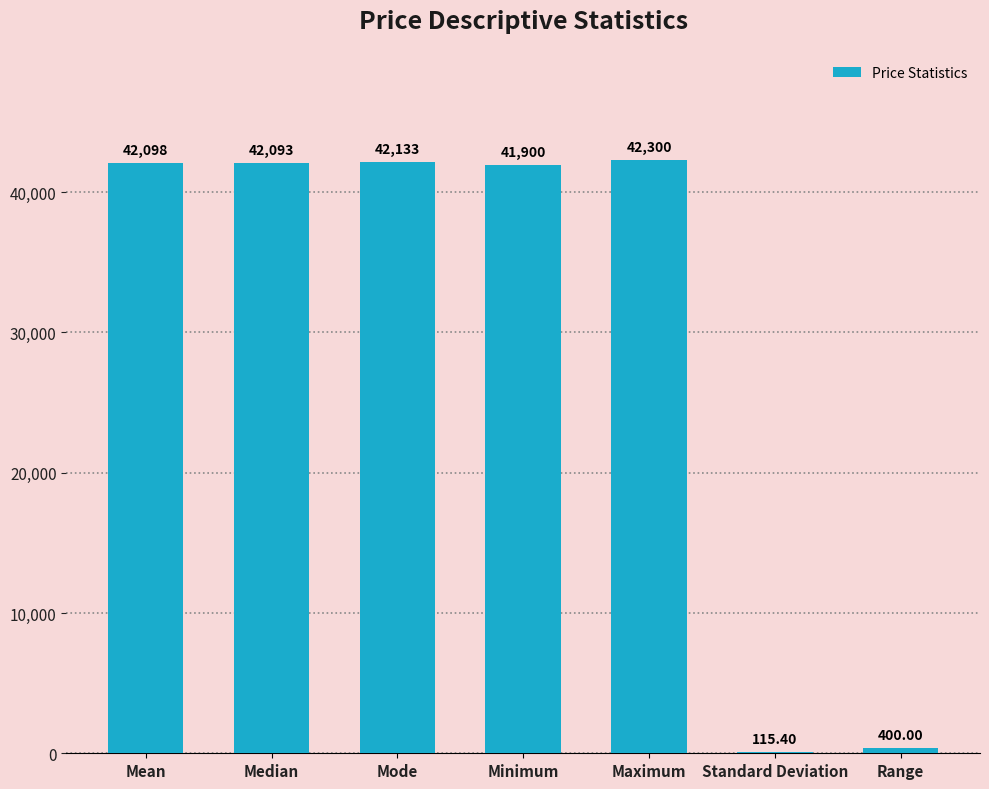

At which category does the chart reach its peak across all series?

Maximum